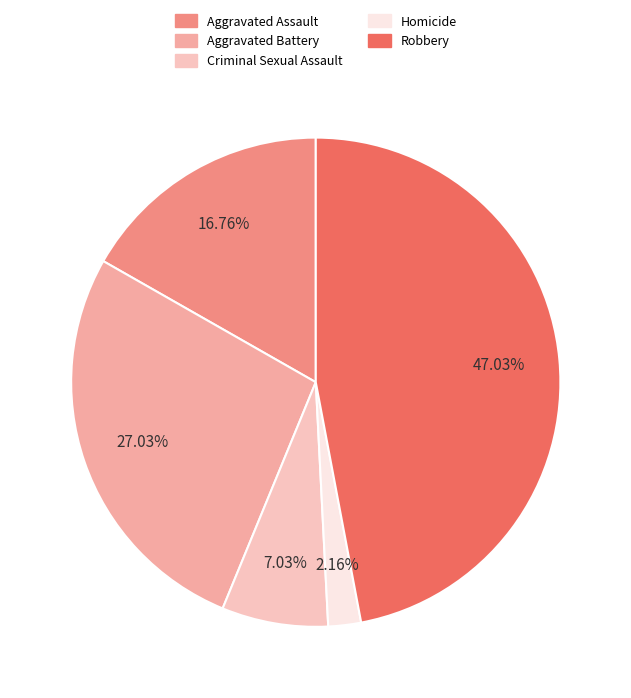

Count the number of slices in the pie.

5